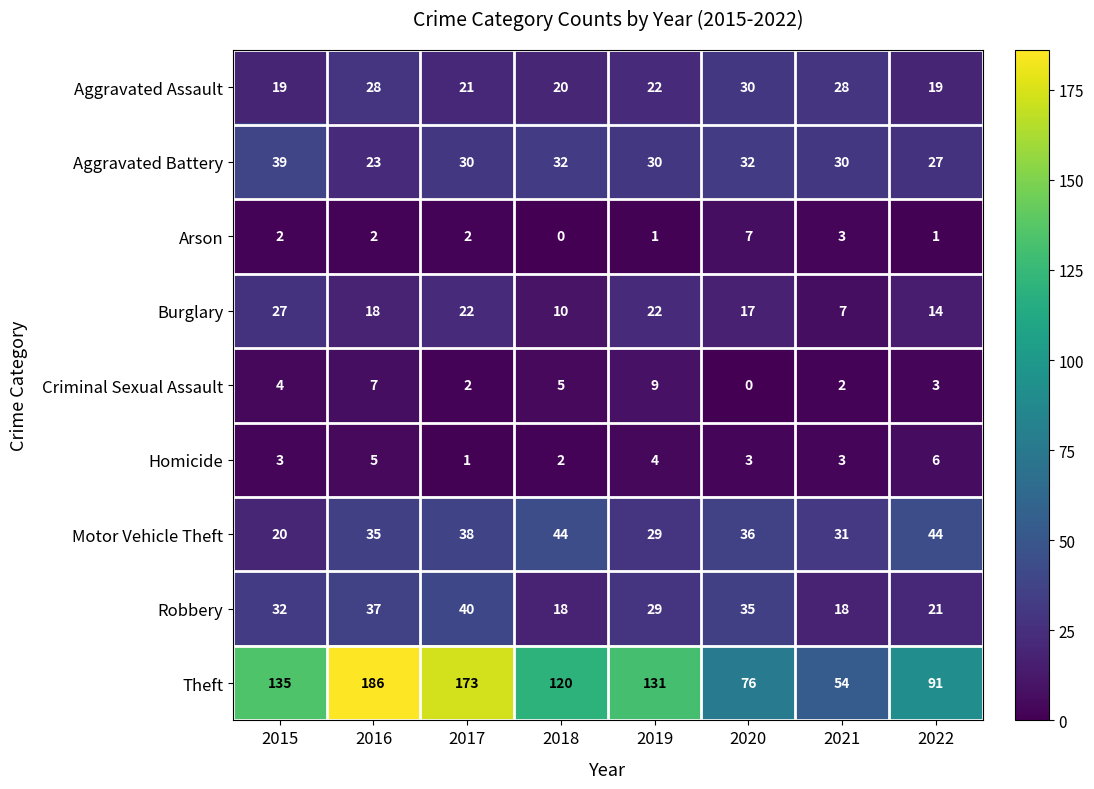

How many categories are shown in the chart?

8